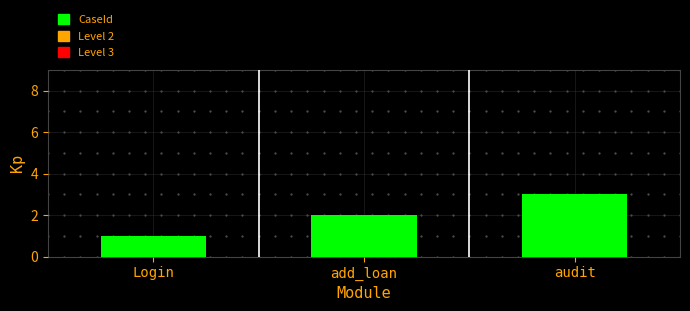

How many values are below 2?

1